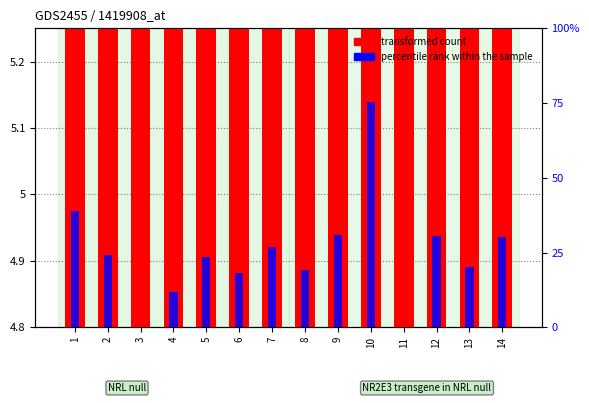

What is the value of the 10th bar from the left?

5.0